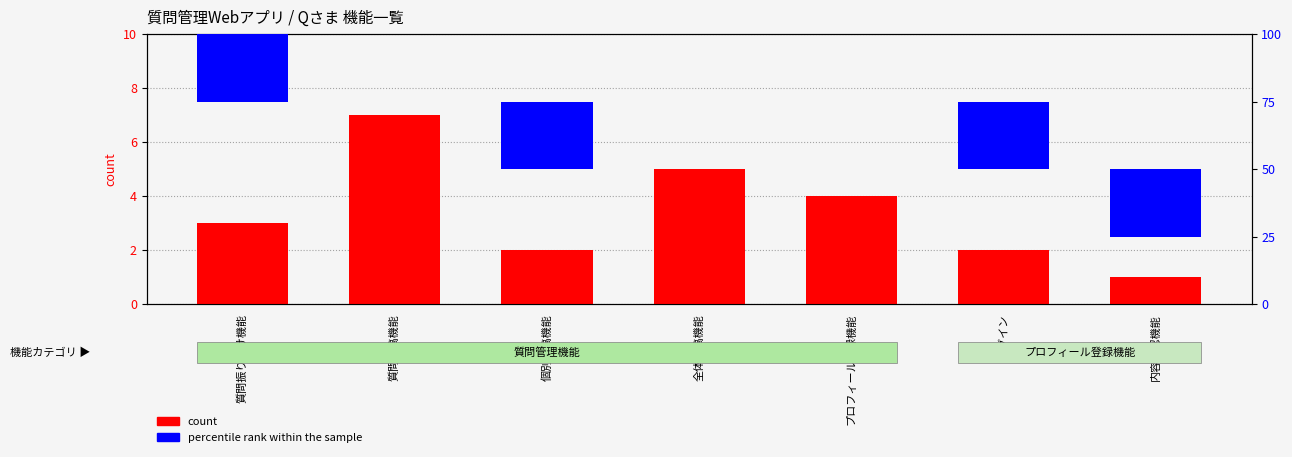

What is the label of the 4th bar from the right?

全体投稿機能